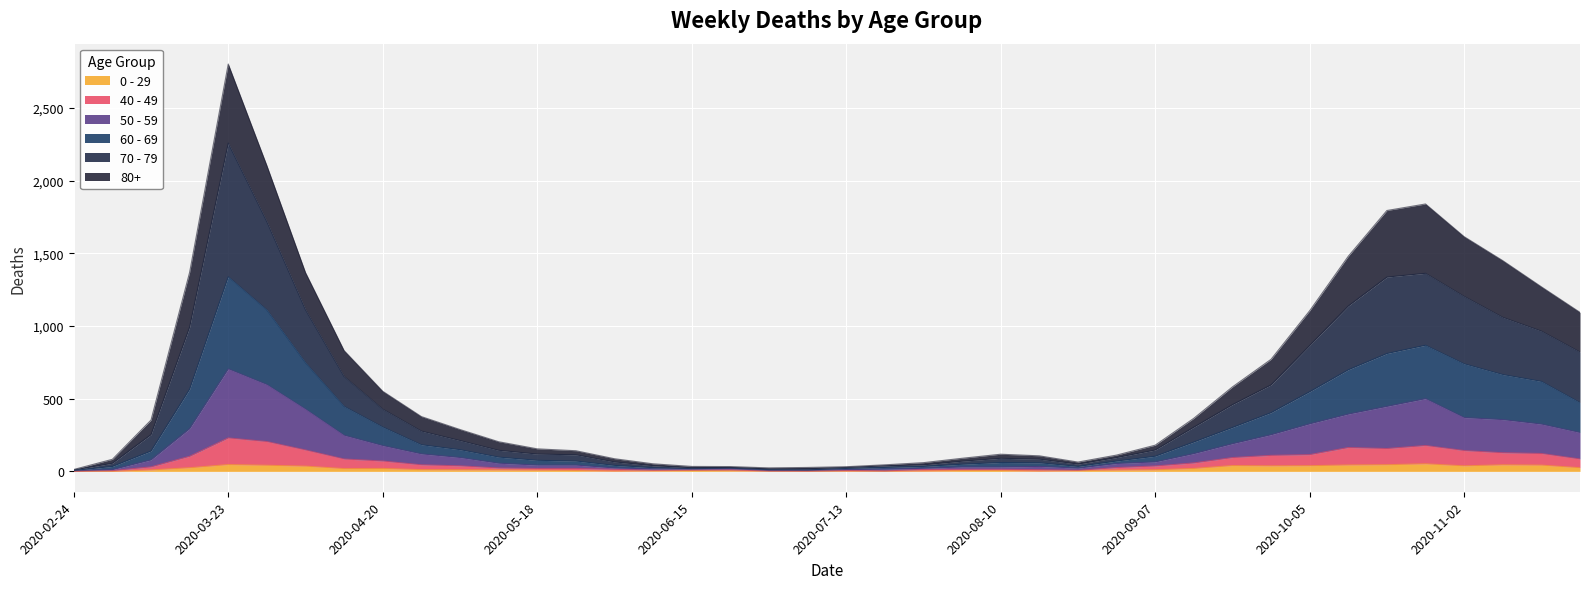

How many series are shown in this chart?

6